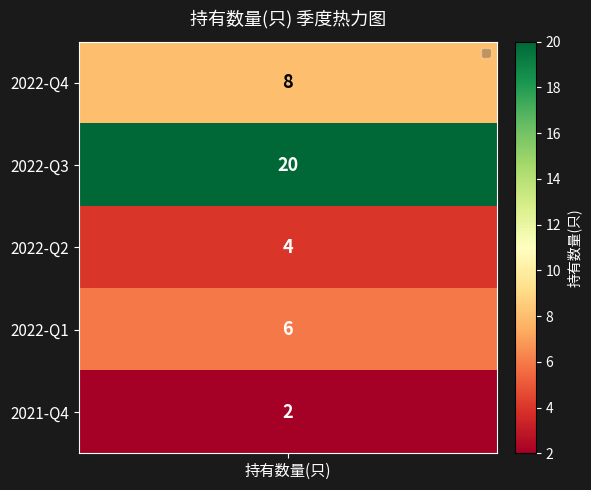

What is the greatest value displayed?

20